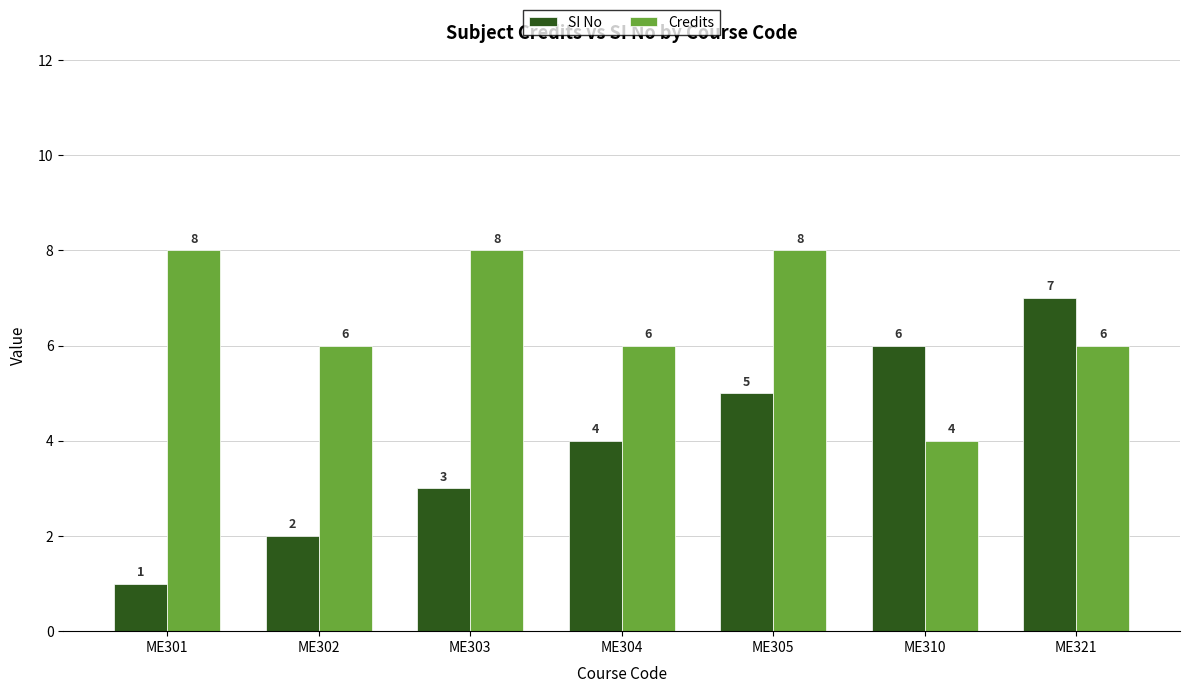

The SI No series shows 7 at ME305. True or false?

False